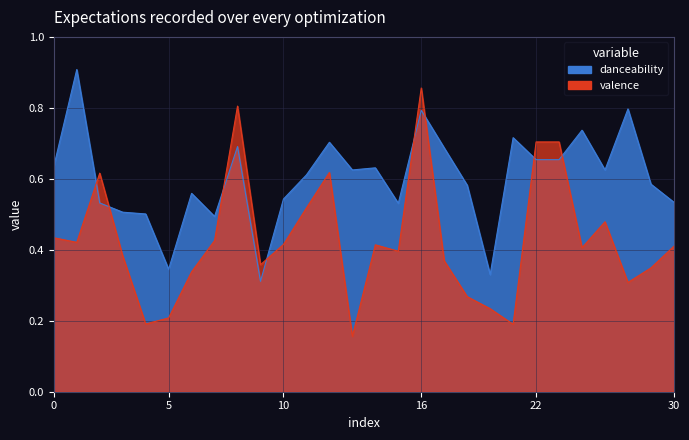

Between 4 and 14, which is larger?

14